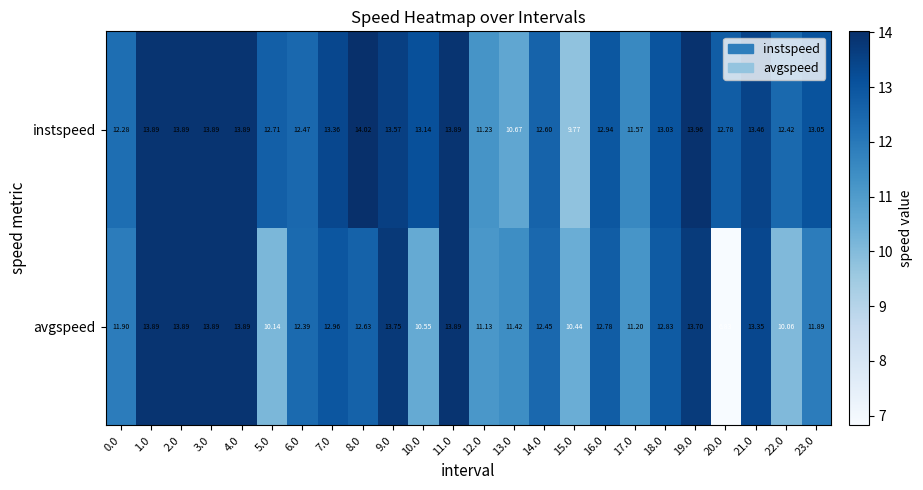

List the series in order of their overall mean, highest first.

instspeed, avgspeed